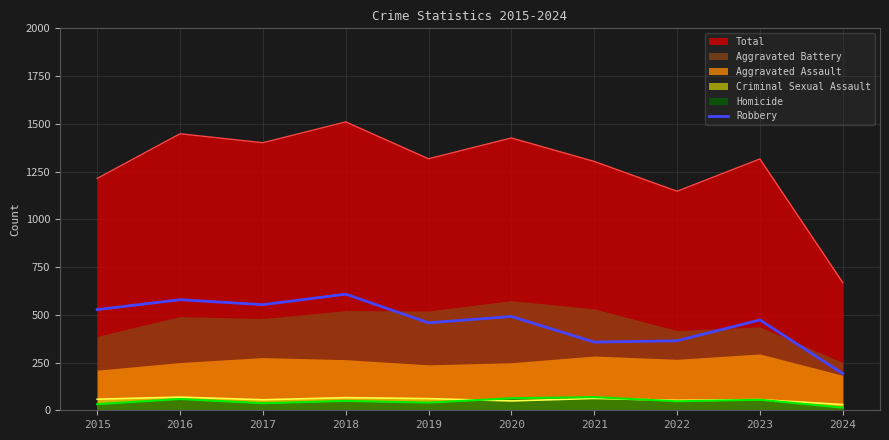

The chart shows a value of 491 at 2020. True or false?

True